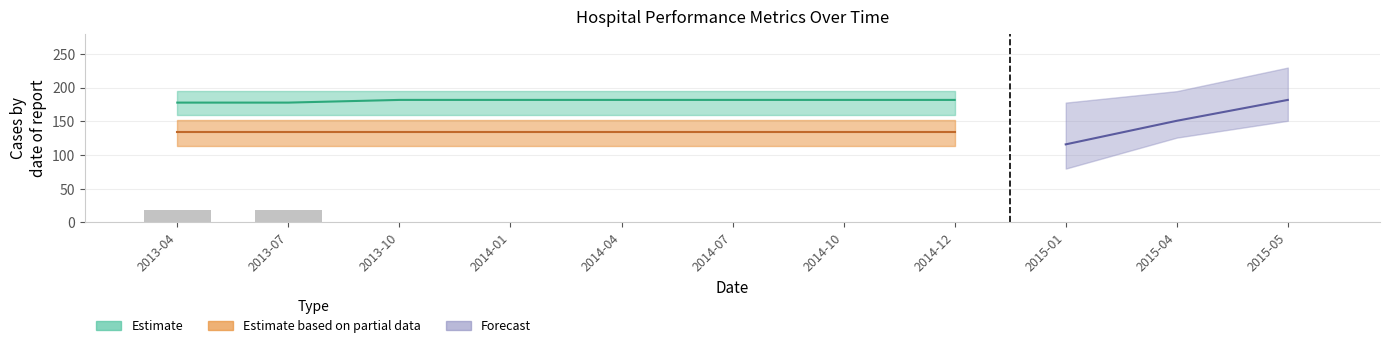

What position from the left is 2013-10?

3